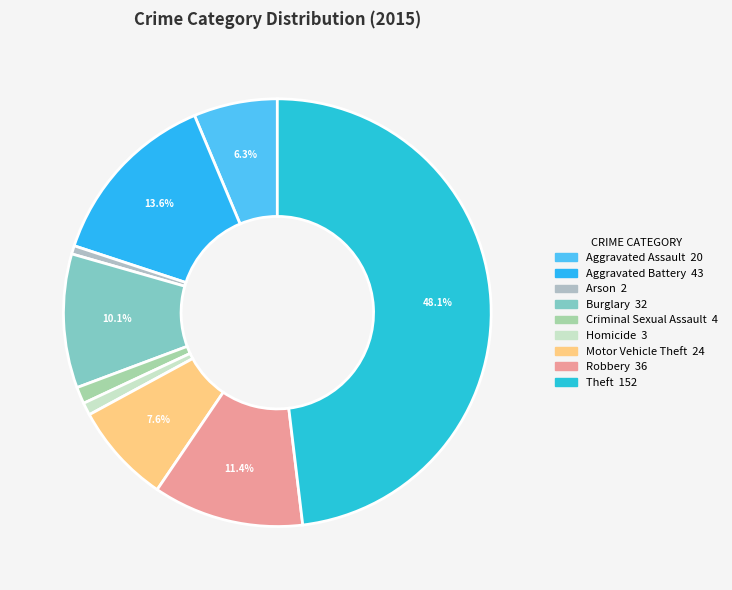

Is Robbery the majority of the pie?

No